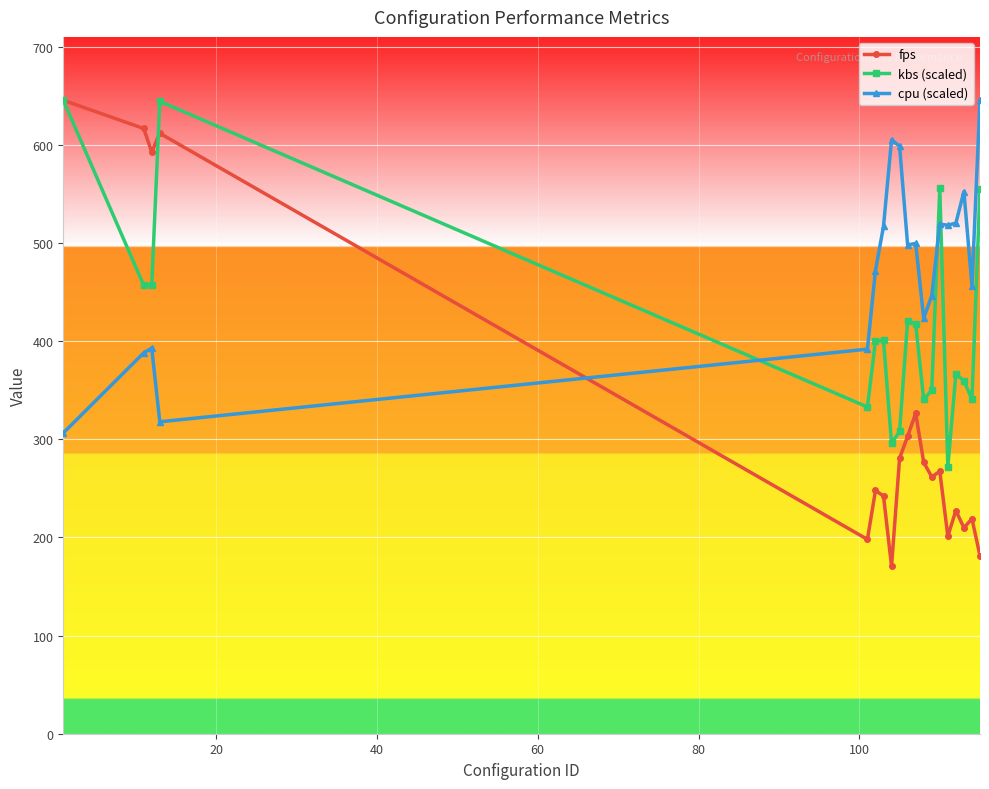

What is the value of the fps point at the 7th from the left?

242.2